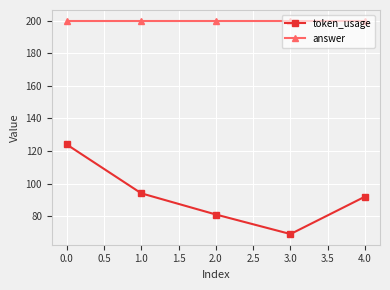

List the series in order of their overall mean, lowest first.

token_usage, answer